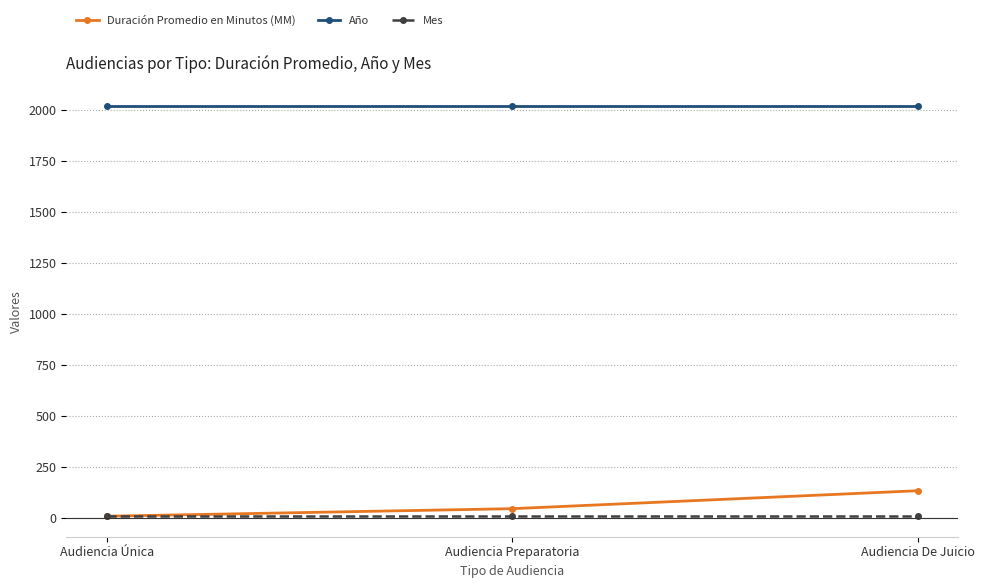

What is the lowest value of the Año series?

2019